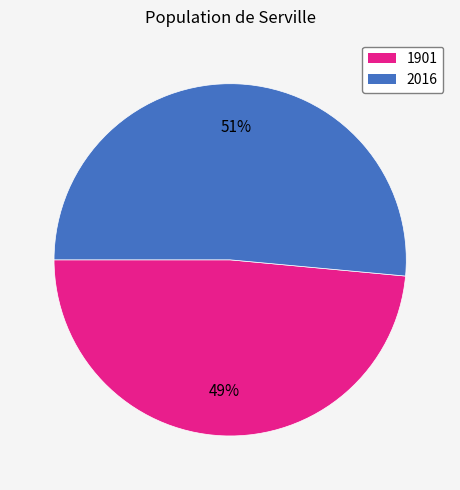

Combined, do 2016 and 1901 account for over 50%?

Yes